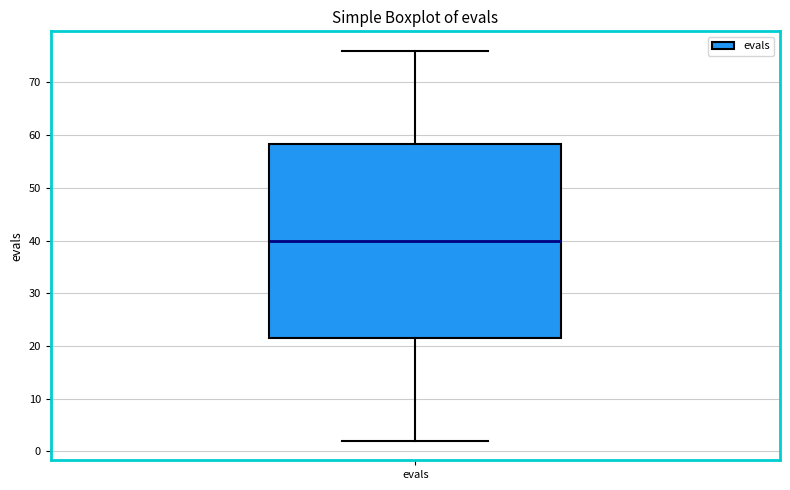

Where is the upper edge of the box for evals on the y-axis? The values are not printed on the chart, so give them approximately, as read against the axis.

58